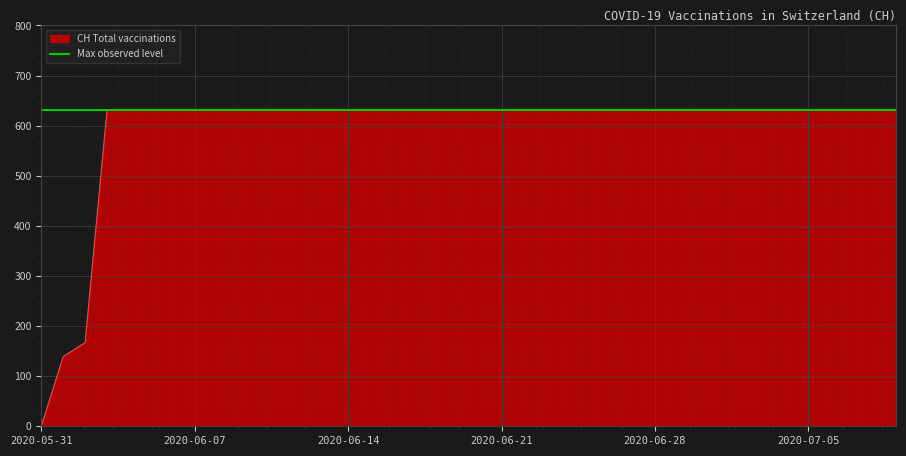

What is the average value?

591